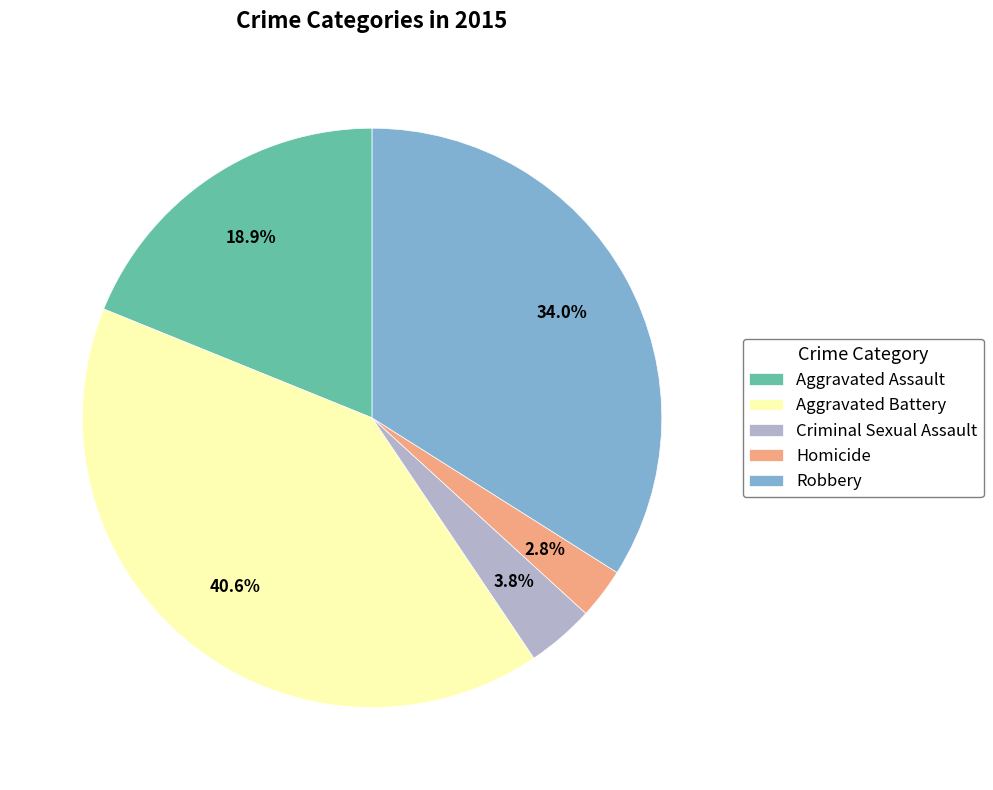

Which has a higher value, Aggravated Battery or Criminal Sexual Assault?

Aggravated Battery